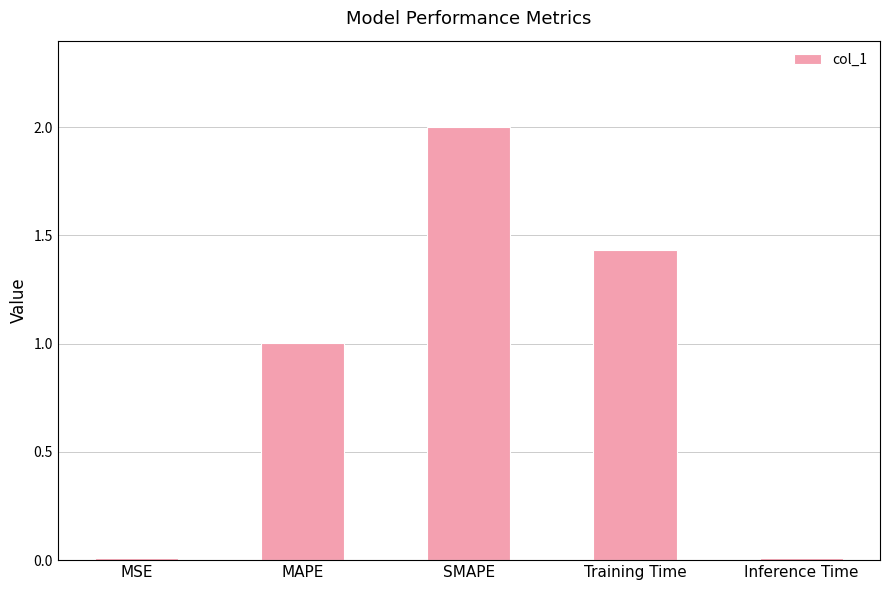

What is the change in value from MSE to MAPE?

+1.0